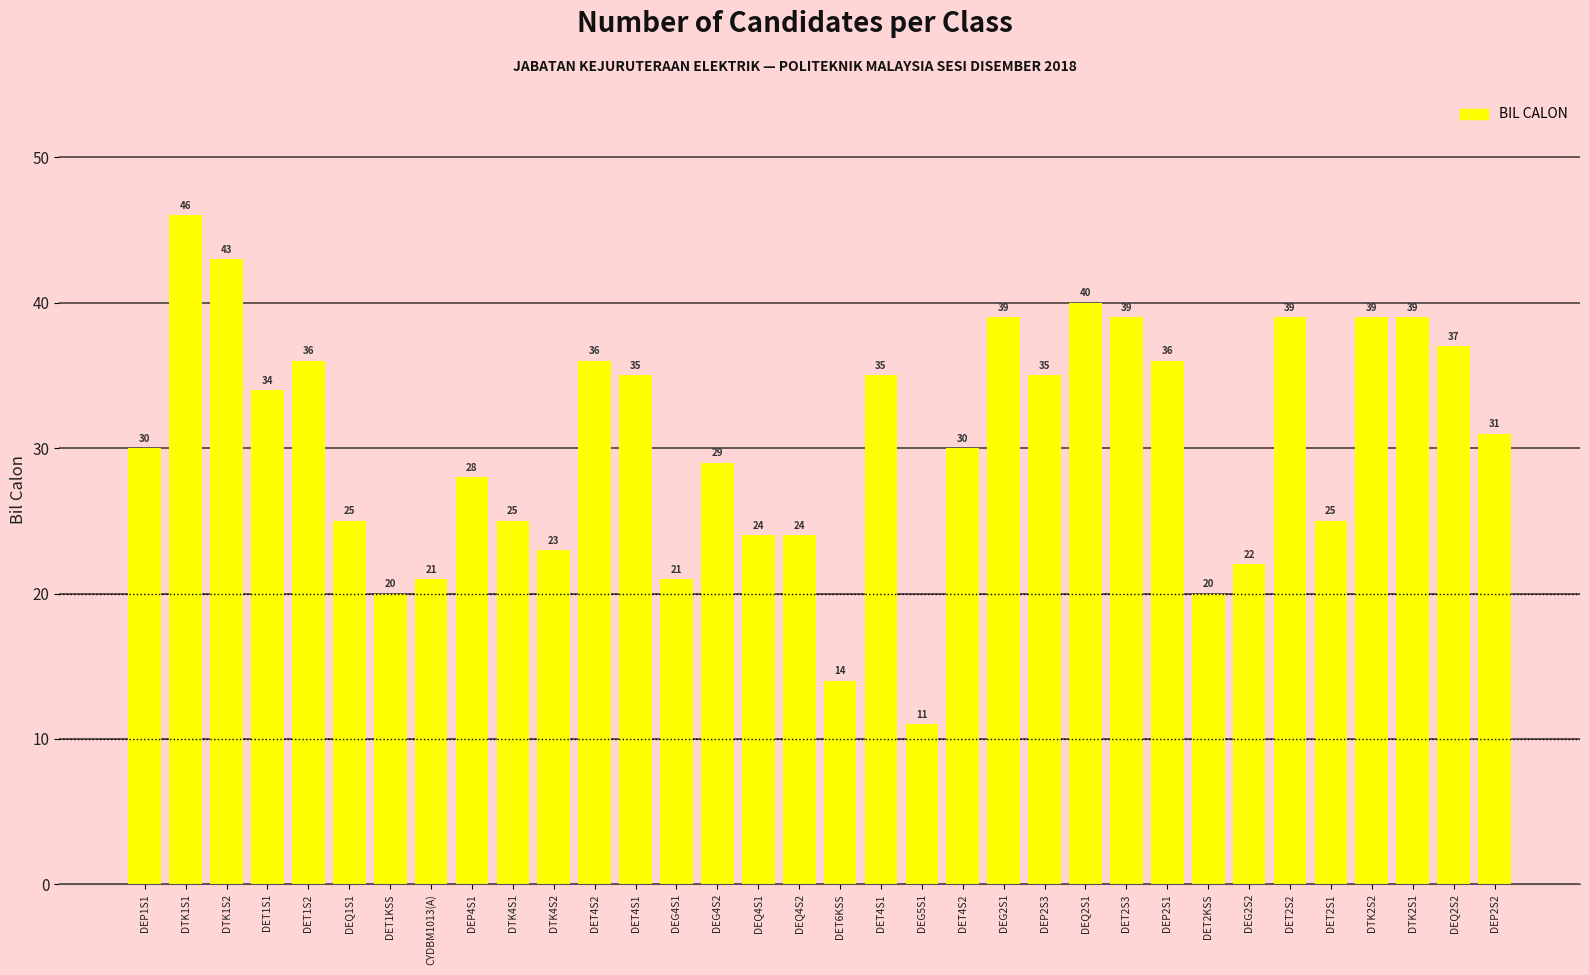

What is the maximum value shown in the chart?

46